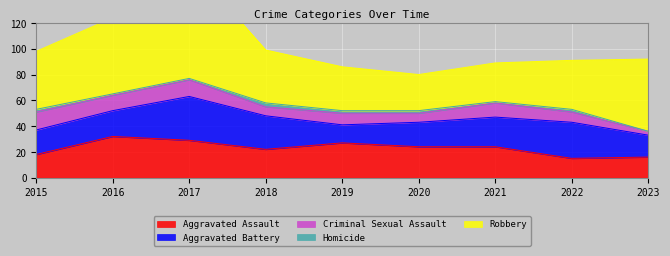

The Aggravated Battery series shows 58 at 2017. True or false?

False